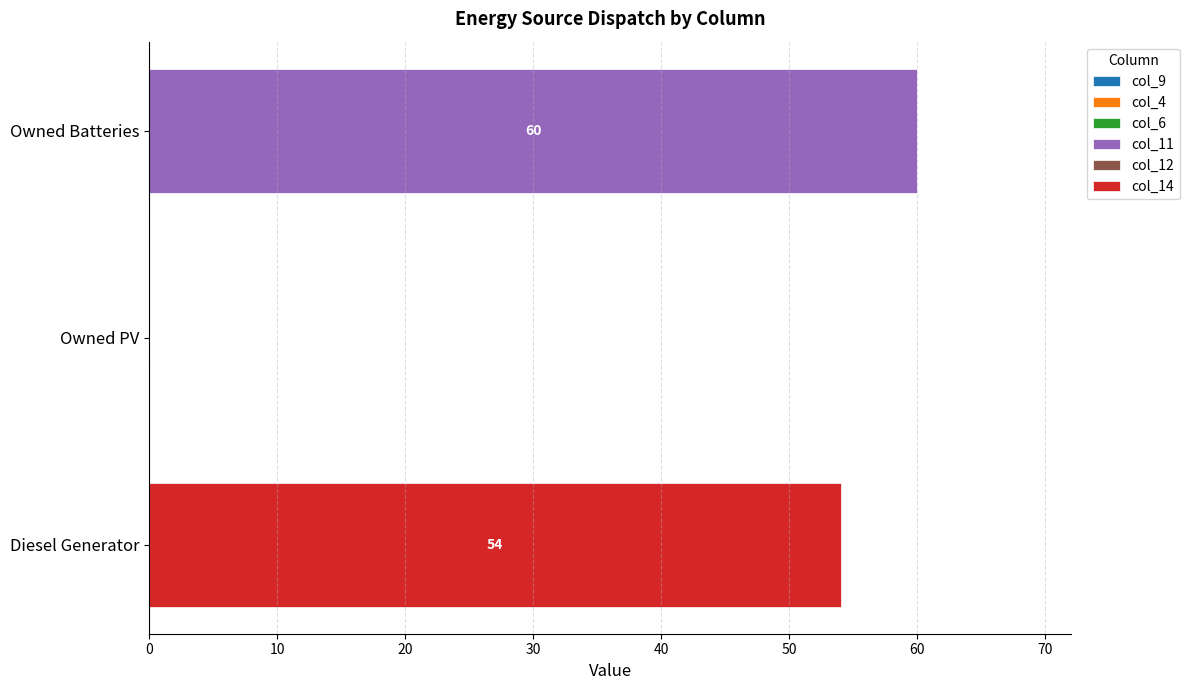

At which label does col_11 reach its peak?

Owned Batteries